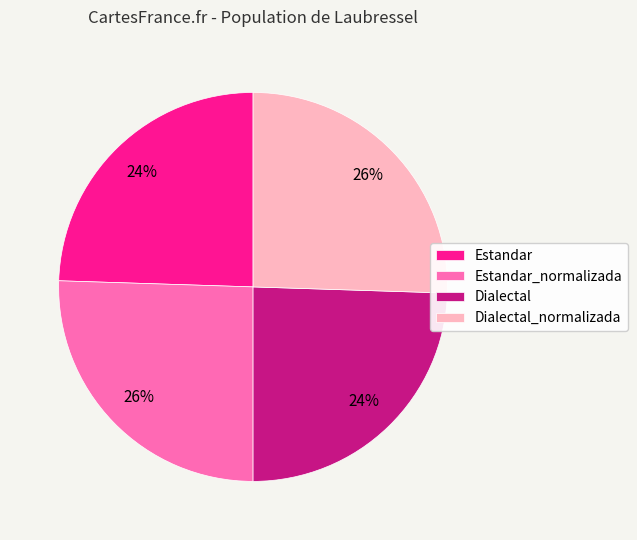

How many slices are in this pie chart?

4